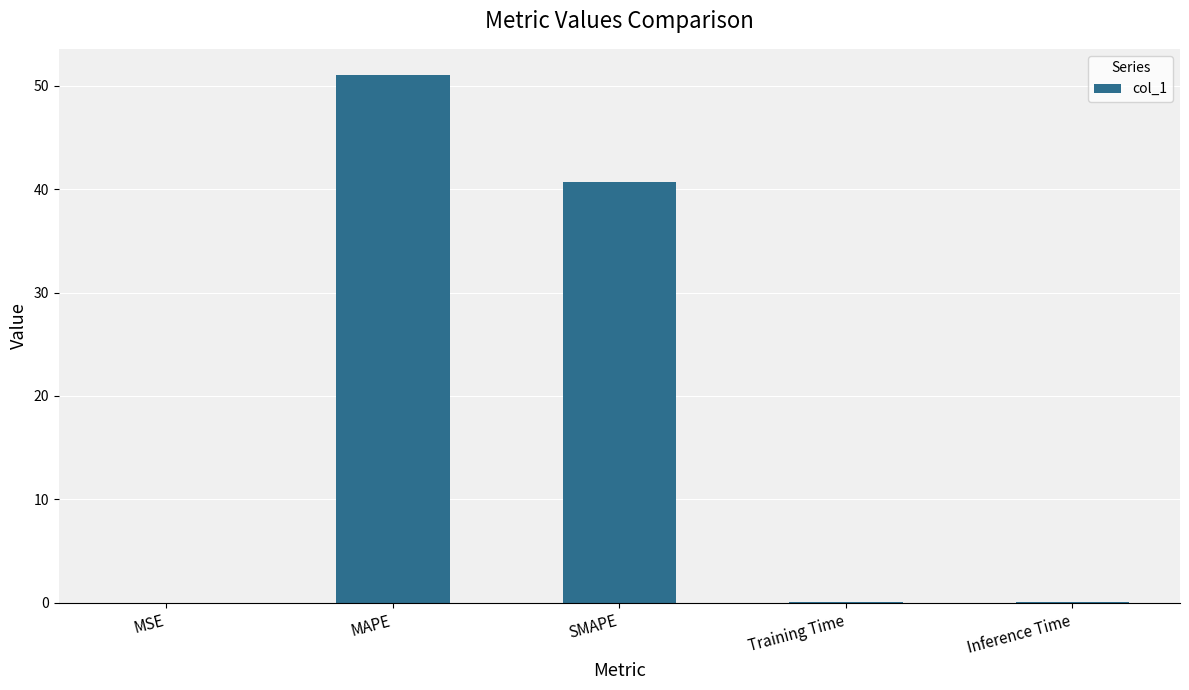

The value at SMAPE is 40.6. True or false?

True